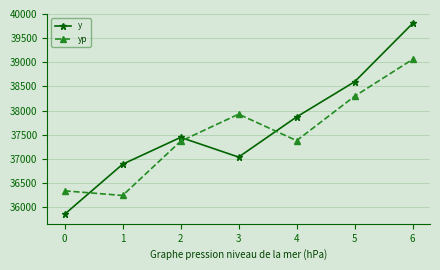

Is the value of y at 5 greater than the value of yp at 6?

No